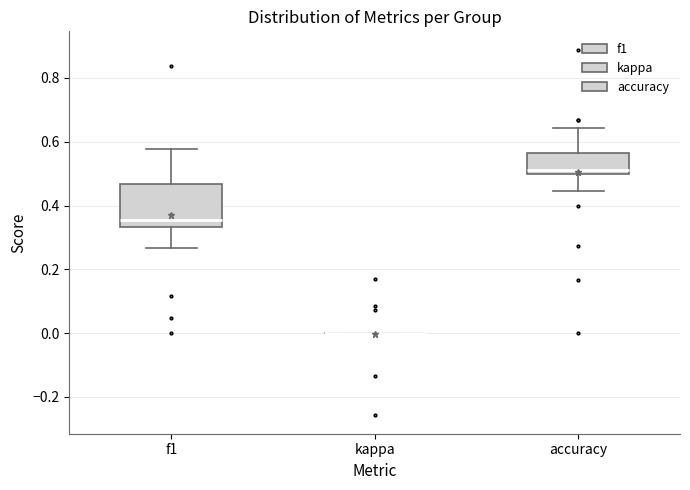

Reading left to right, transcribe this box plot: for each box, give where its median line is, the range the box spans, and where its two whiskers end, as read against the y-axis. The values are not printed on the chart, so give them approximately, as read against the axis.

f1: median 0.36, box 0.34 to 0.46, whiskers 0.26 to 0.58
kappa: box collapsed to a line at 0.00, whiskers 0.00 to 0.00
accuracy: median 0.52, box 0.50 to 0.56, whiskers 0.44 to 0.64